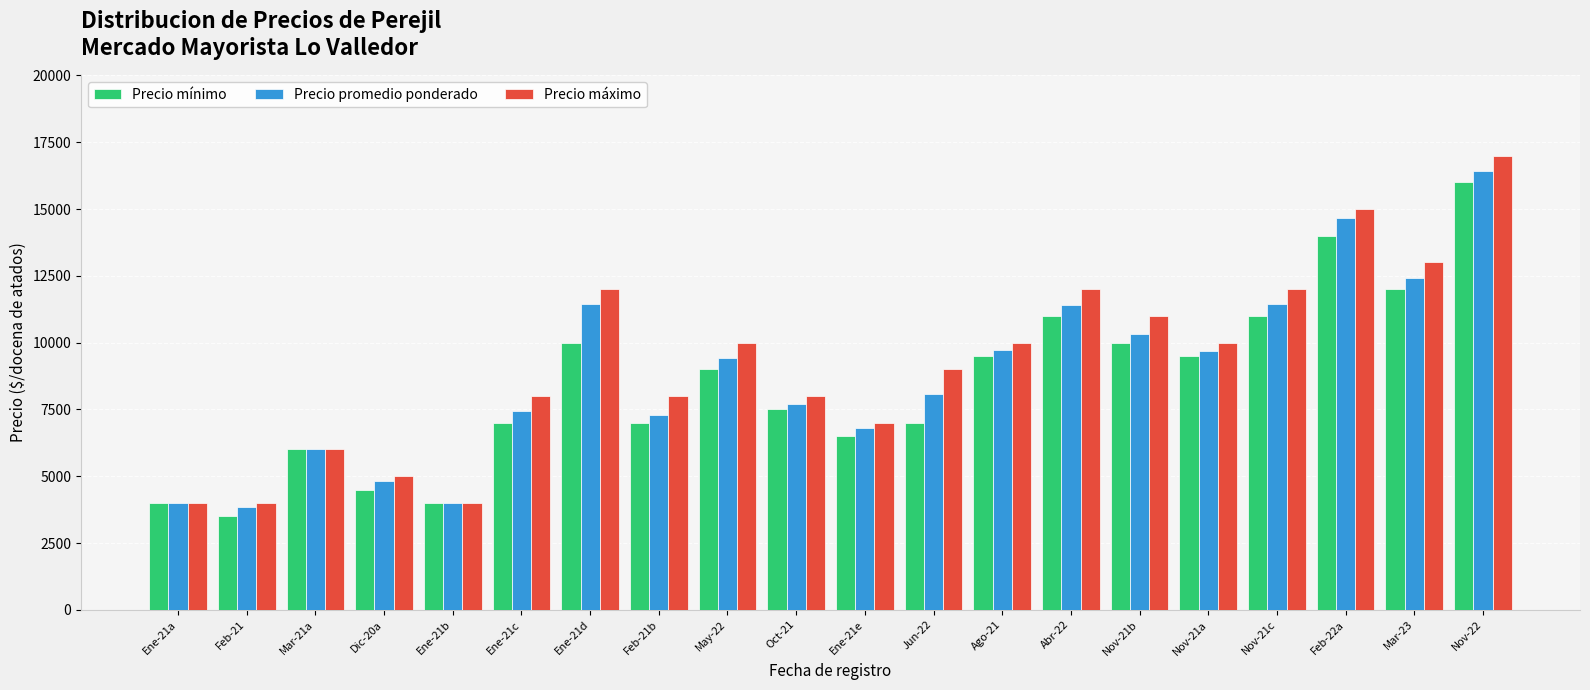

The Precio mínimo series shows 7500 at Oct-21. True or false?

True